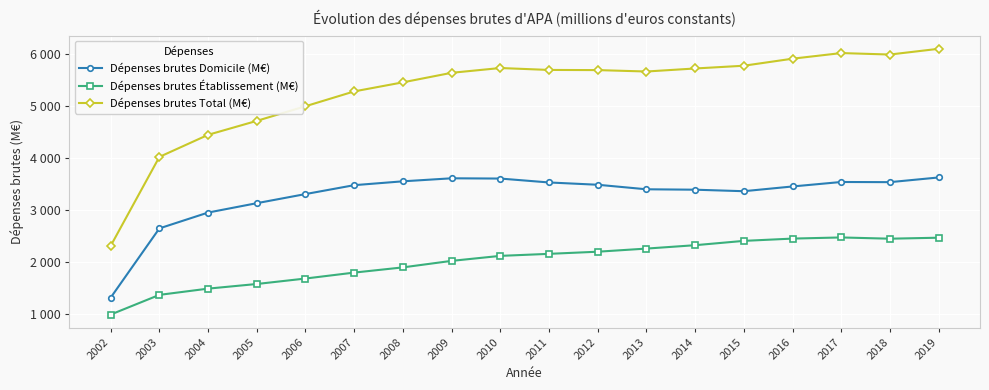

Where does the Dépenses brutes Total (M€) series first go above 5690?

2010